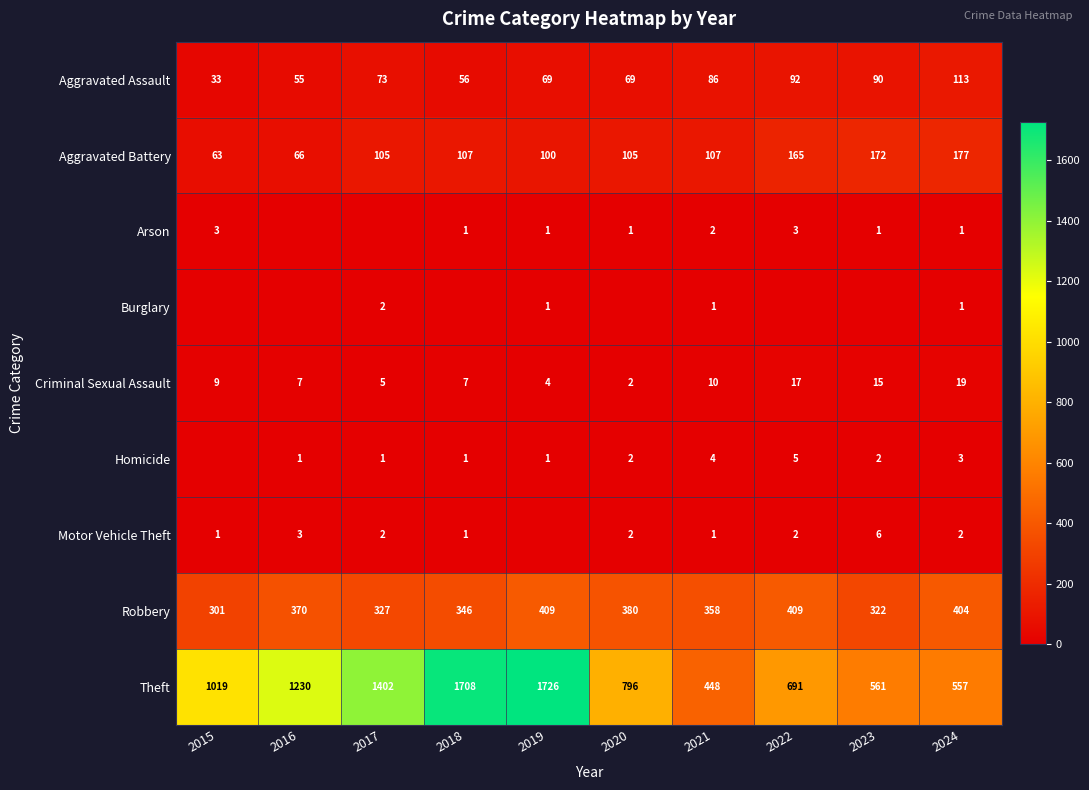

Is the value of Robbery at 2016 greater than the value of Theft at 2018?

No